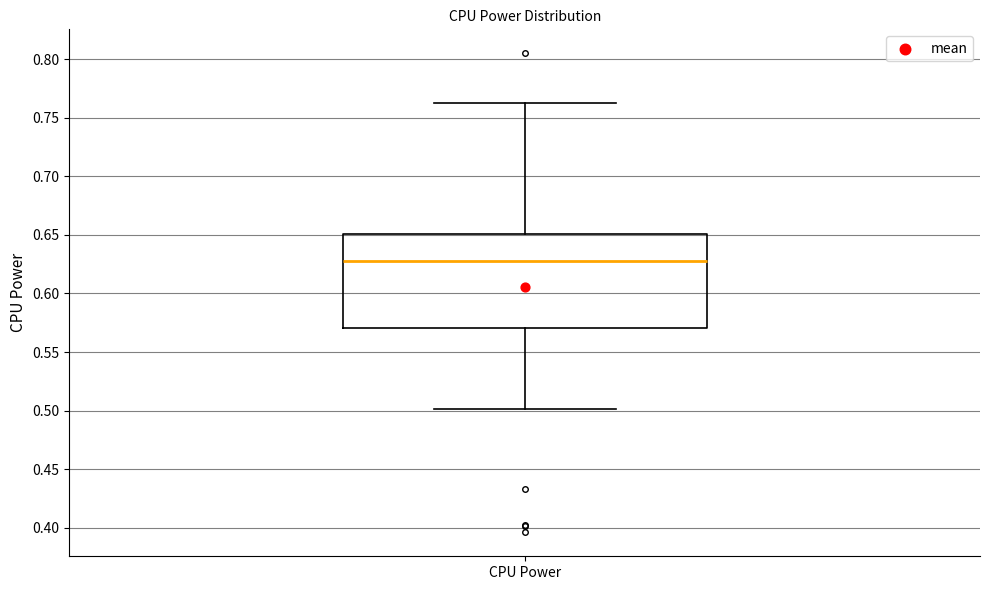

Read this box plot against the y-axis: the position of the median line, the range covered by the box, and the ends of both whiskers. The values are not printed on the chart, so give them approximately, as read against the axis.

median 0.630, box 0.570 to 0.650, whiskers 0.500 to 0.765